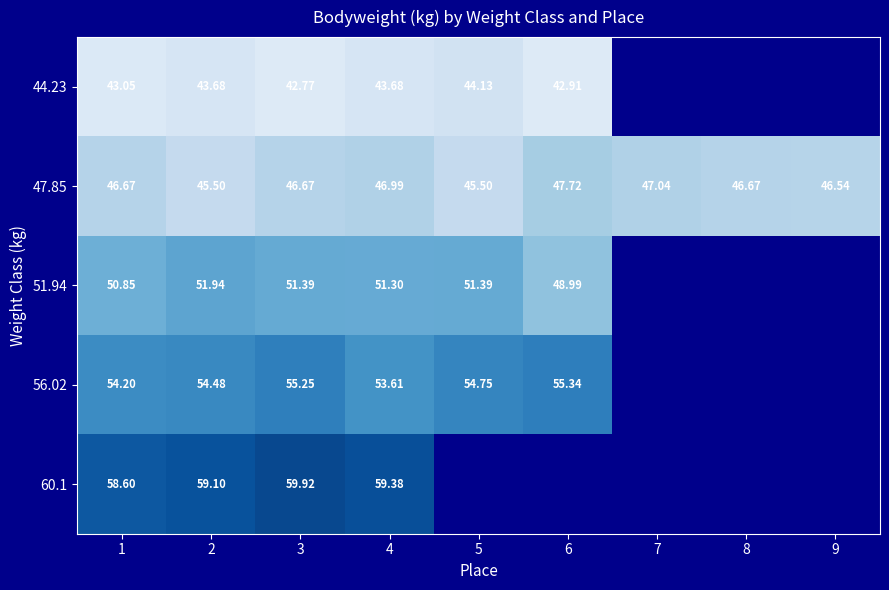

Is the value of 51.94 at 5 greater than the value of 60.1 at 1?

No